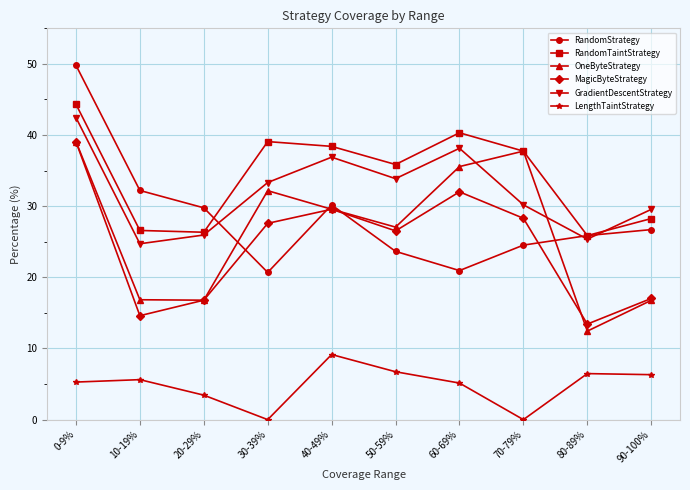

Count the number of categories in the chart.

10